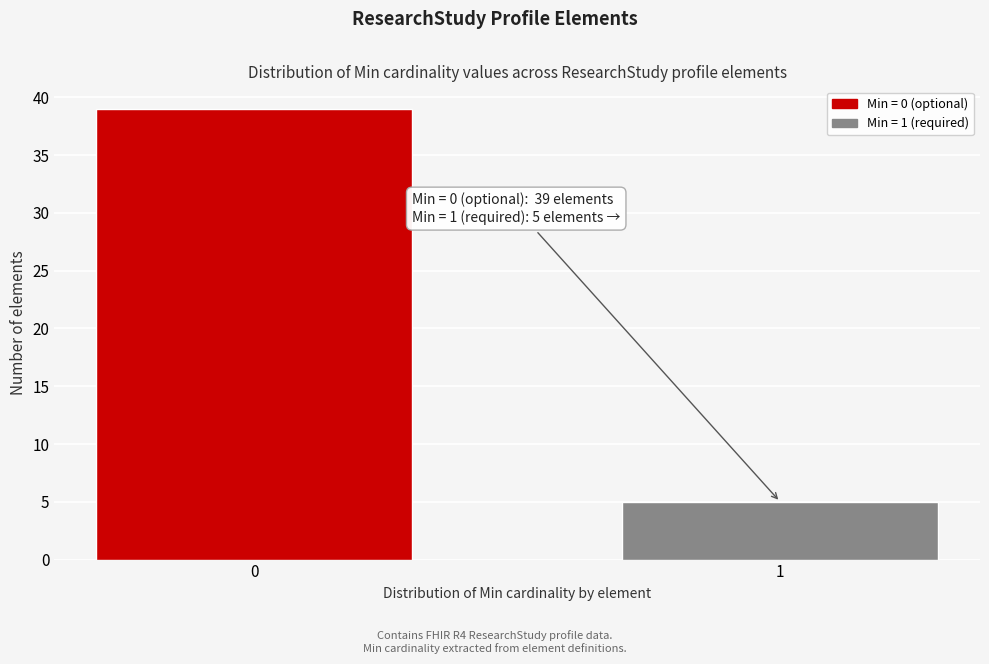

Reading left to right, what are all the values shown in this chart?

0=39	1=5